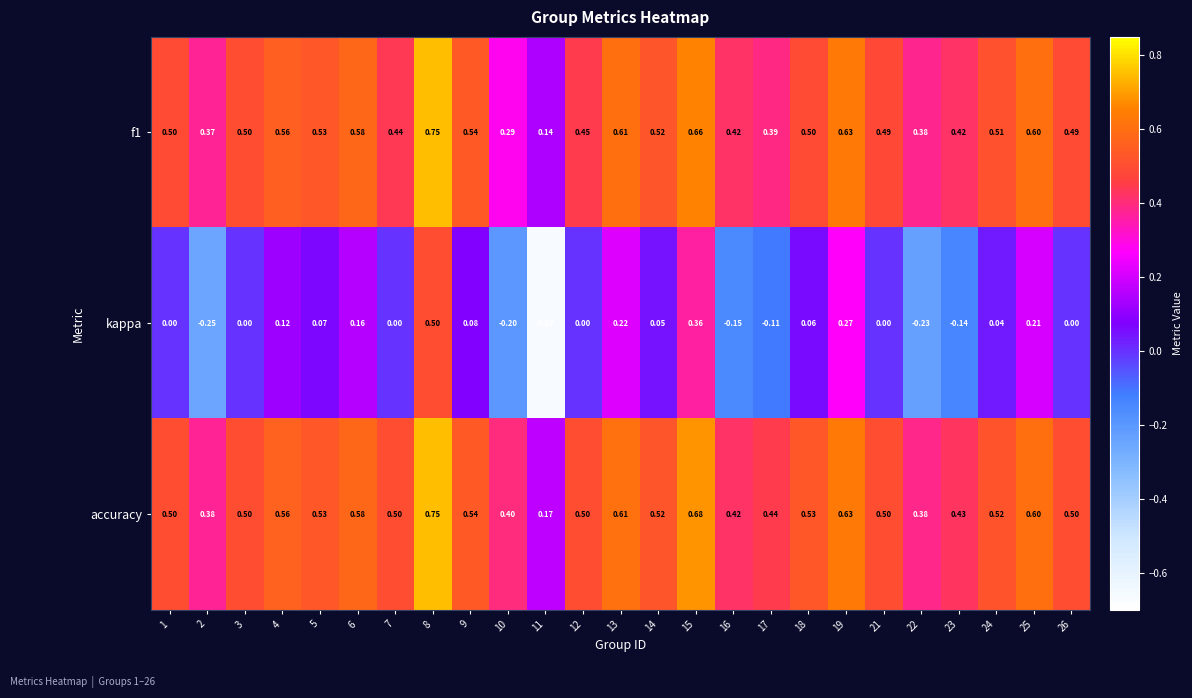

Which series has the largest total across all categories?

accuracy